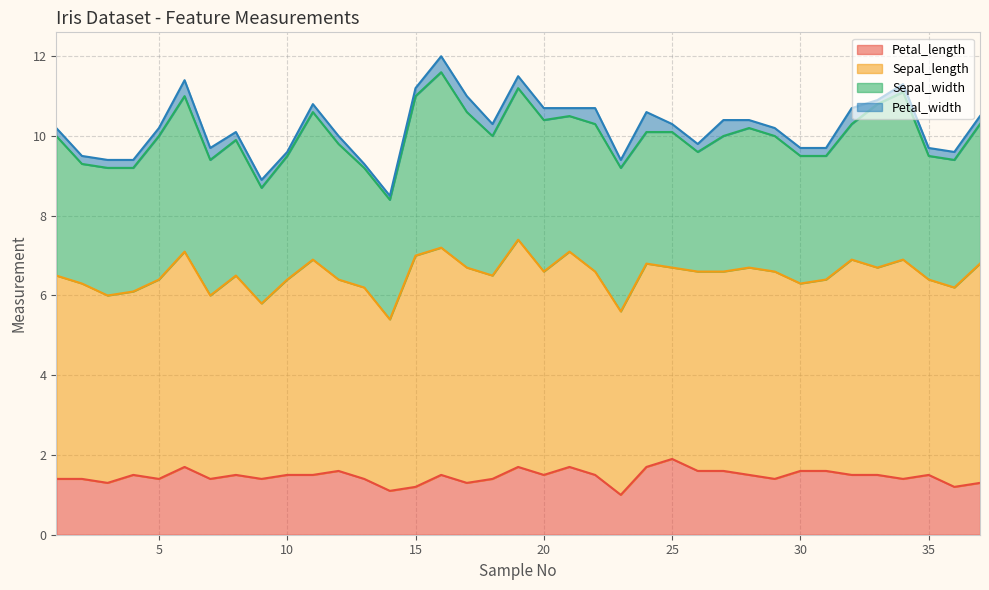

True or false: Sepal_width and Petal_width cross at least once.

False